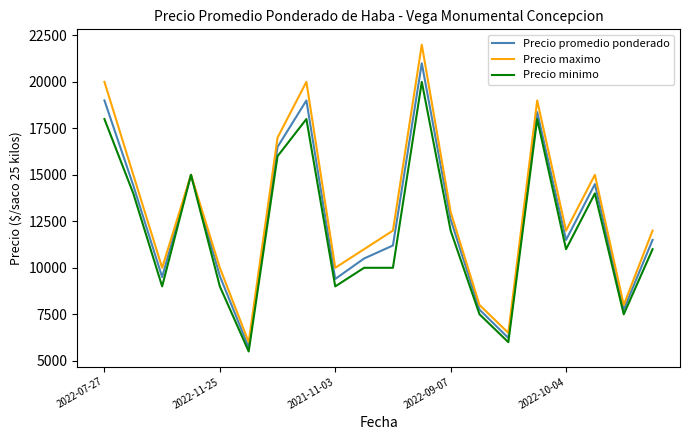

In Precio maximo, how many points are lower than both neighbors (excluding endpoints)?

6